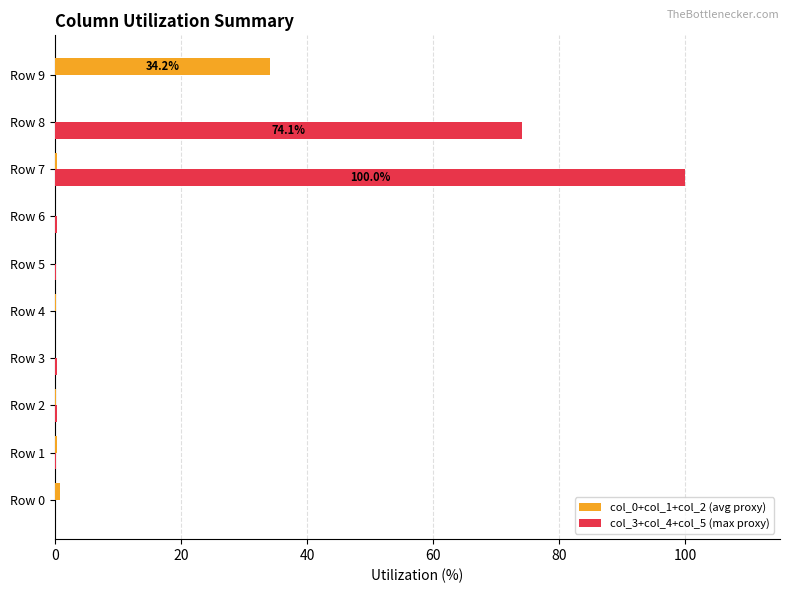

Count the number of categories in the chart.

10